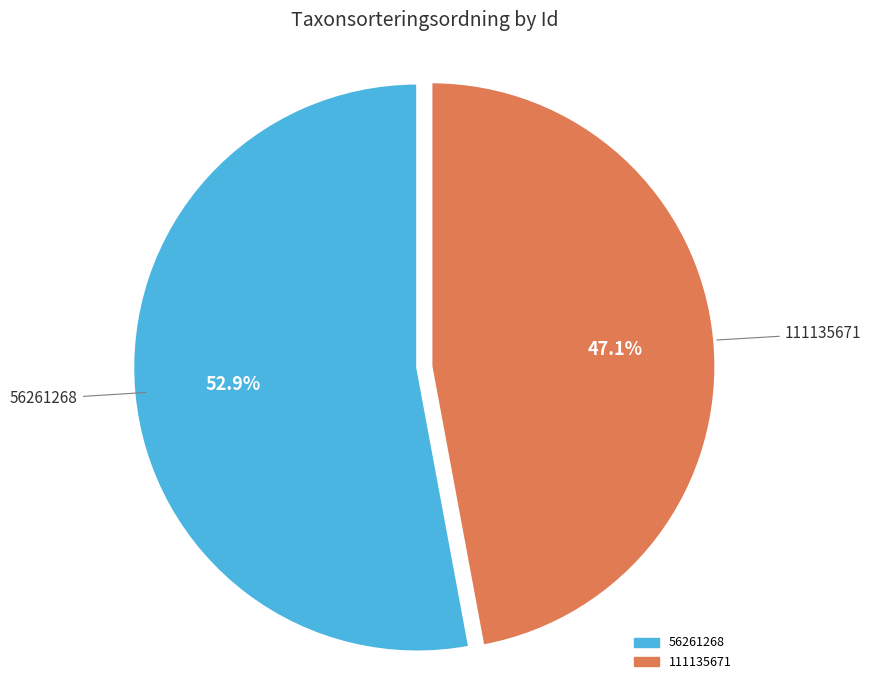

To the nearest percent, what is the difference between the largest and smallest slice percentages?

6%